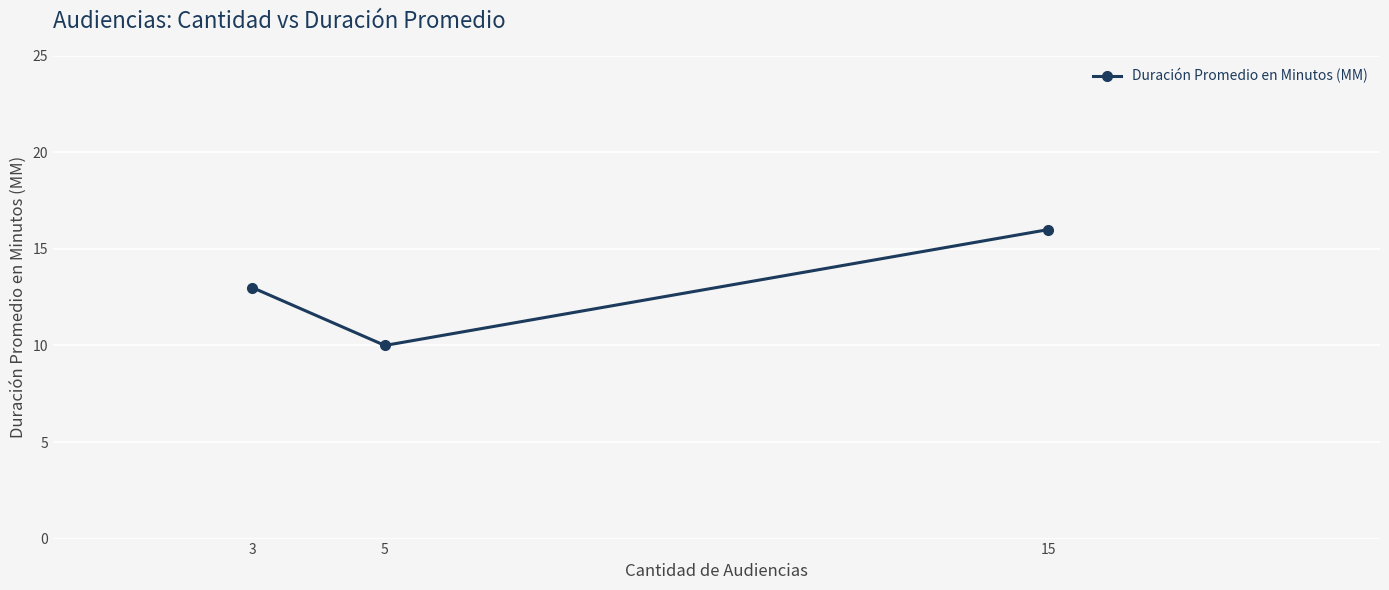

What is the difference between the values at 15 and 5?

6